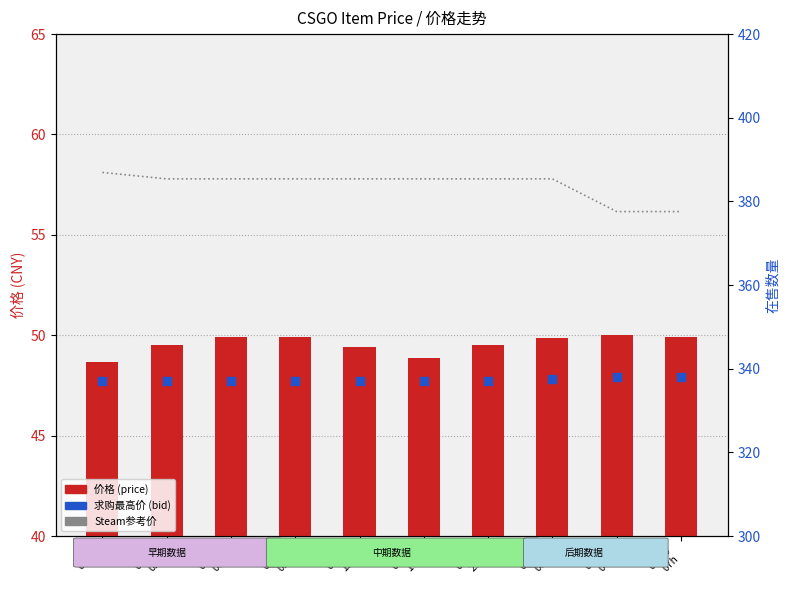

Which series contains the highest Y value?

Steam参考价